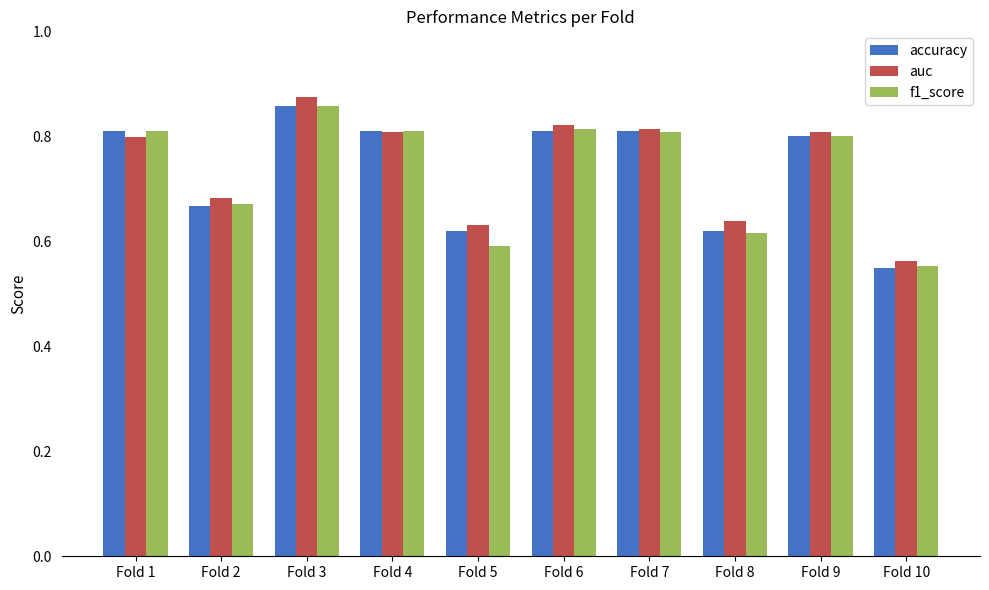

At which category is the sum across all series the highest?

Fold 3